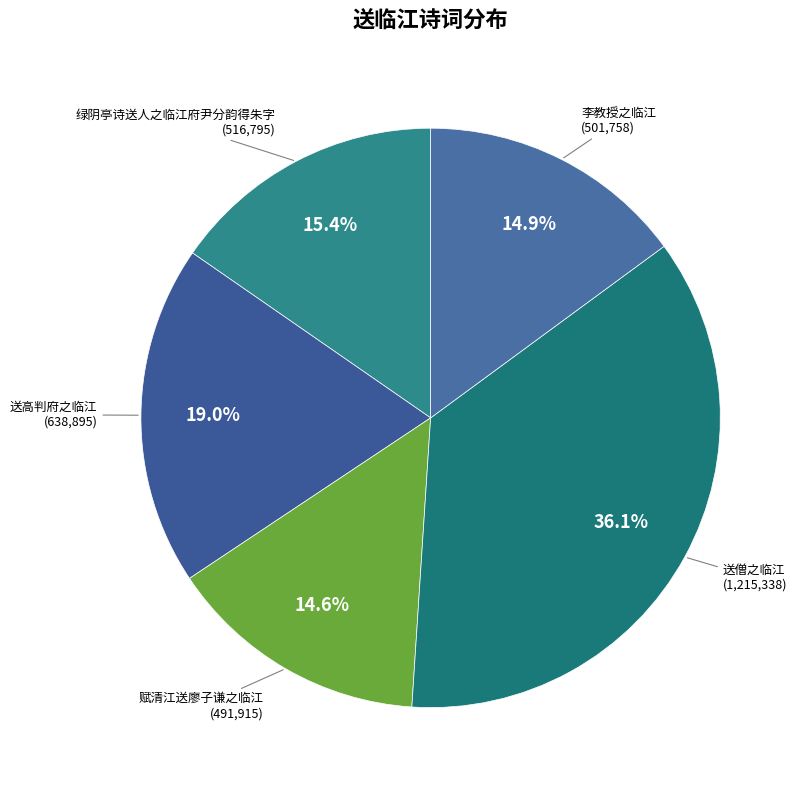

What percentage is the 送僧之临江 slice, to the nearest percent?

36%